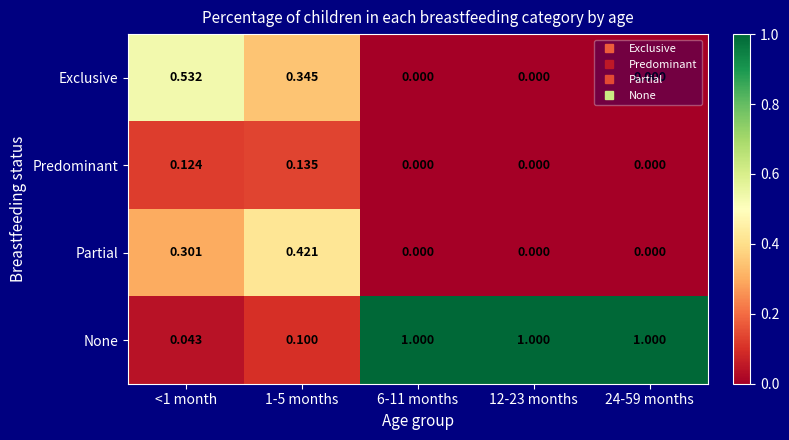

How many series are shown in this chart?

4